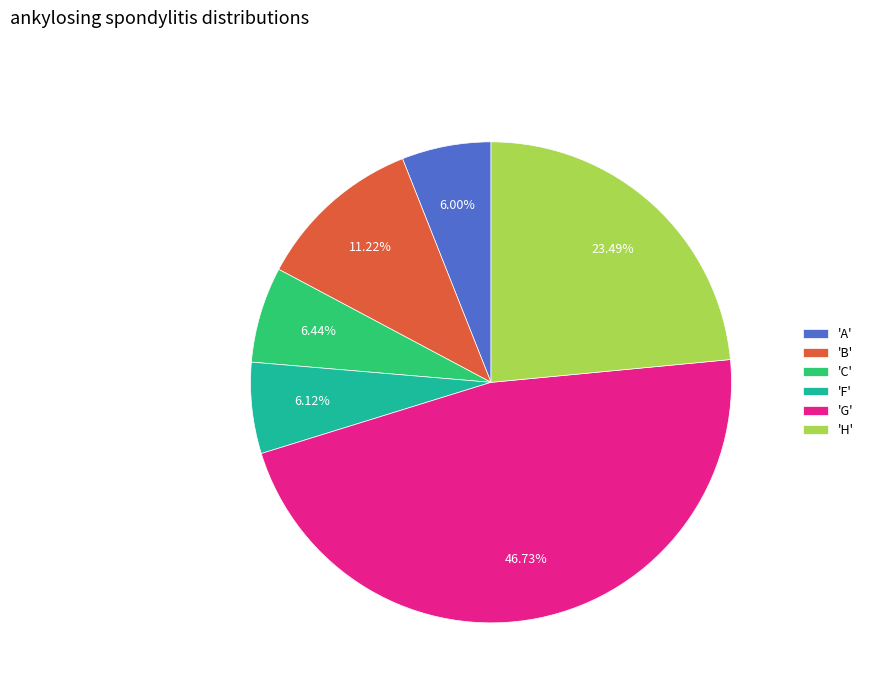

Is 'H' the majority of the pie?

No